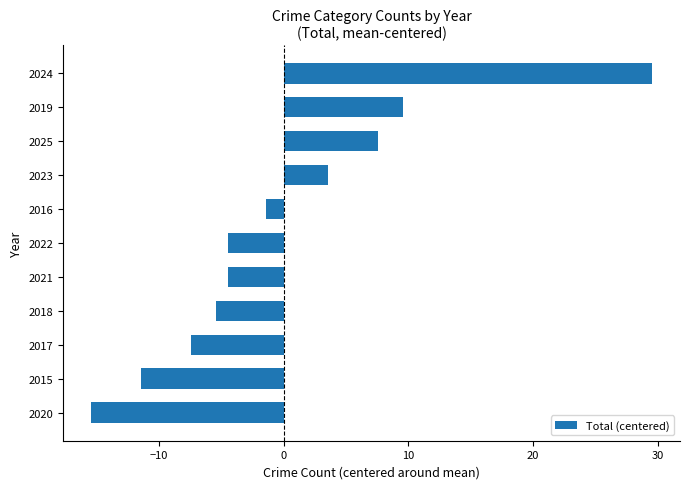

Reading bottom to top, what are all the values shown in this chart?

-15.5	-11.5	-7.5	-5.5	-4.5	-4.5	-1.5	3.5	7.5	9.5	29.5